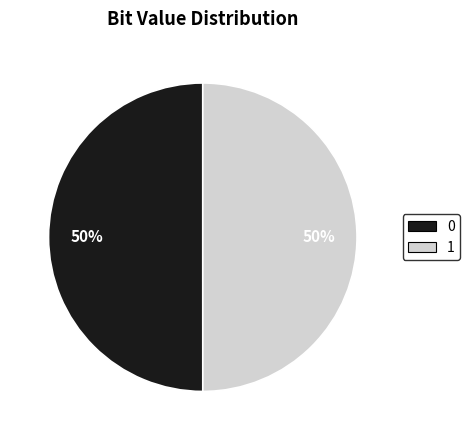

What is the ratio of the value at 0 to the value at 1?

1.0